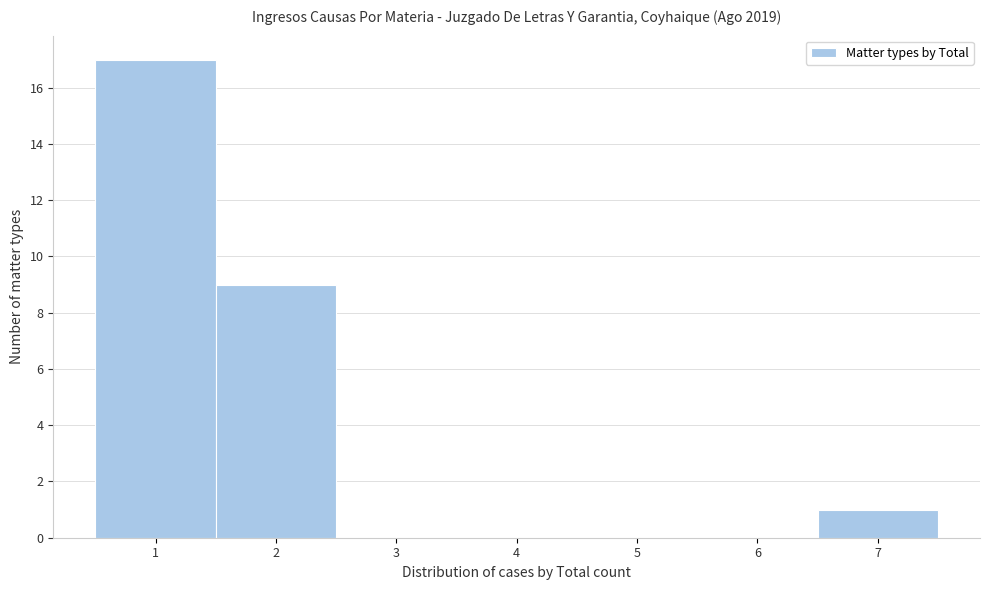

Over which range of the x-axis is the bar tallest?

0.5 to 1.5